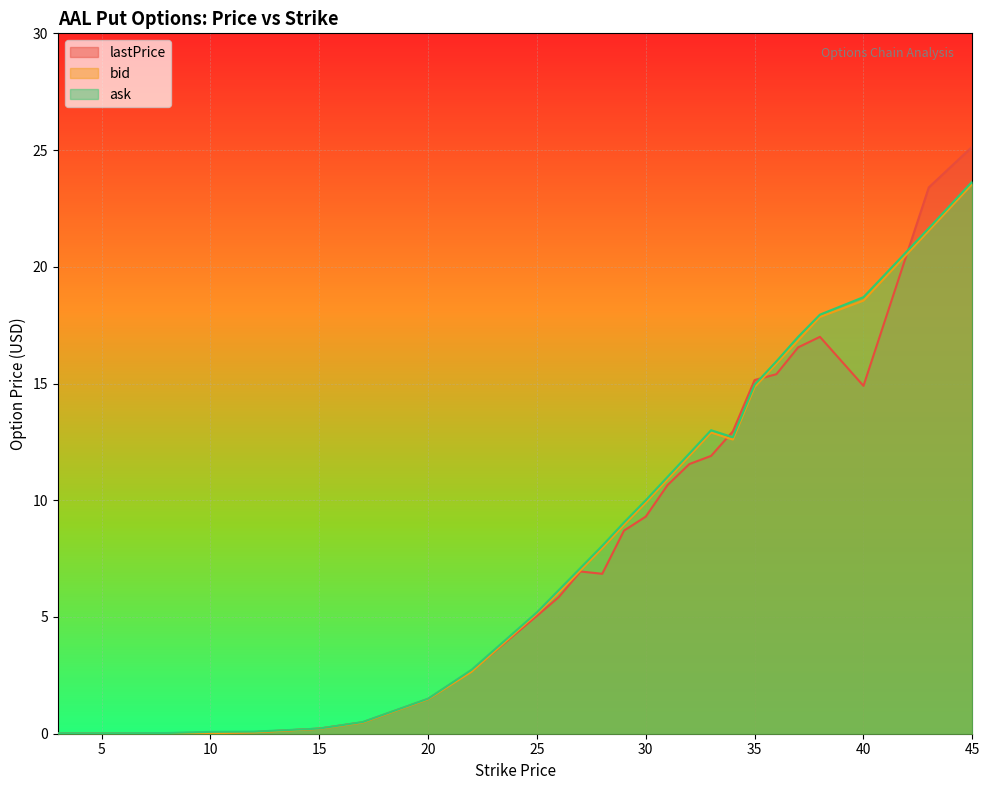

At which label is bid closest to 11?

31